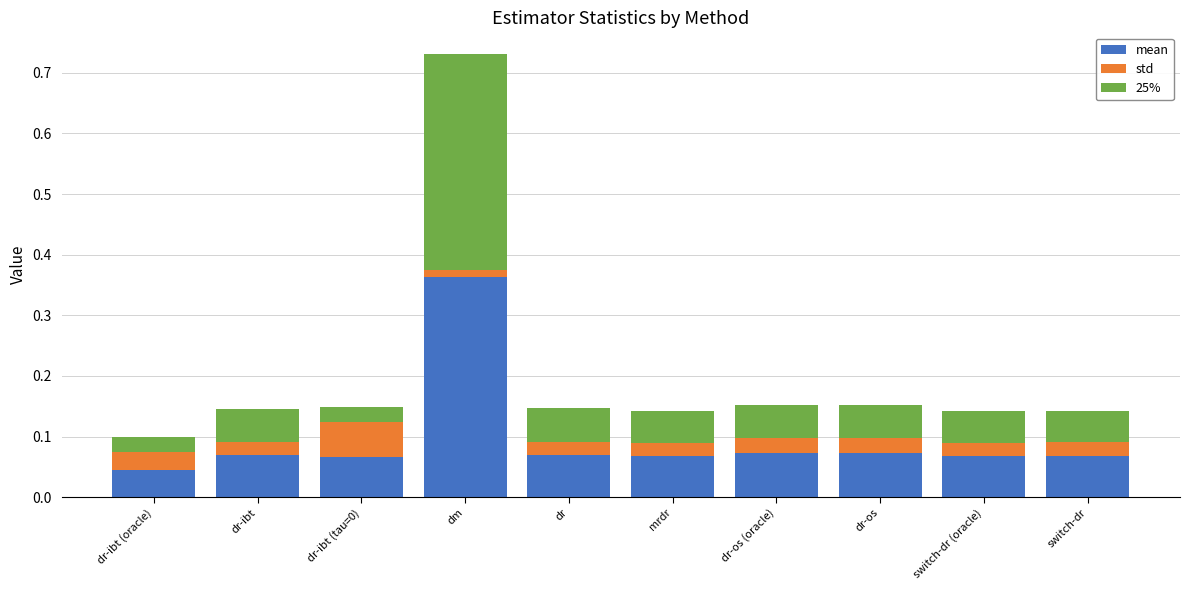

At which label does mean reach its peak?

dm